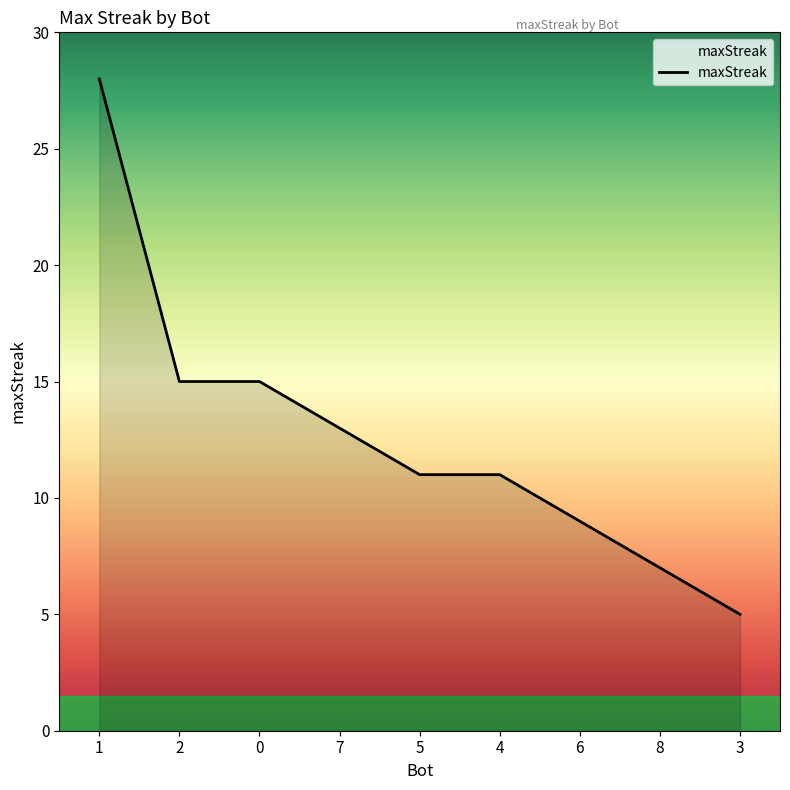

How many lines are shown in the chart?

1